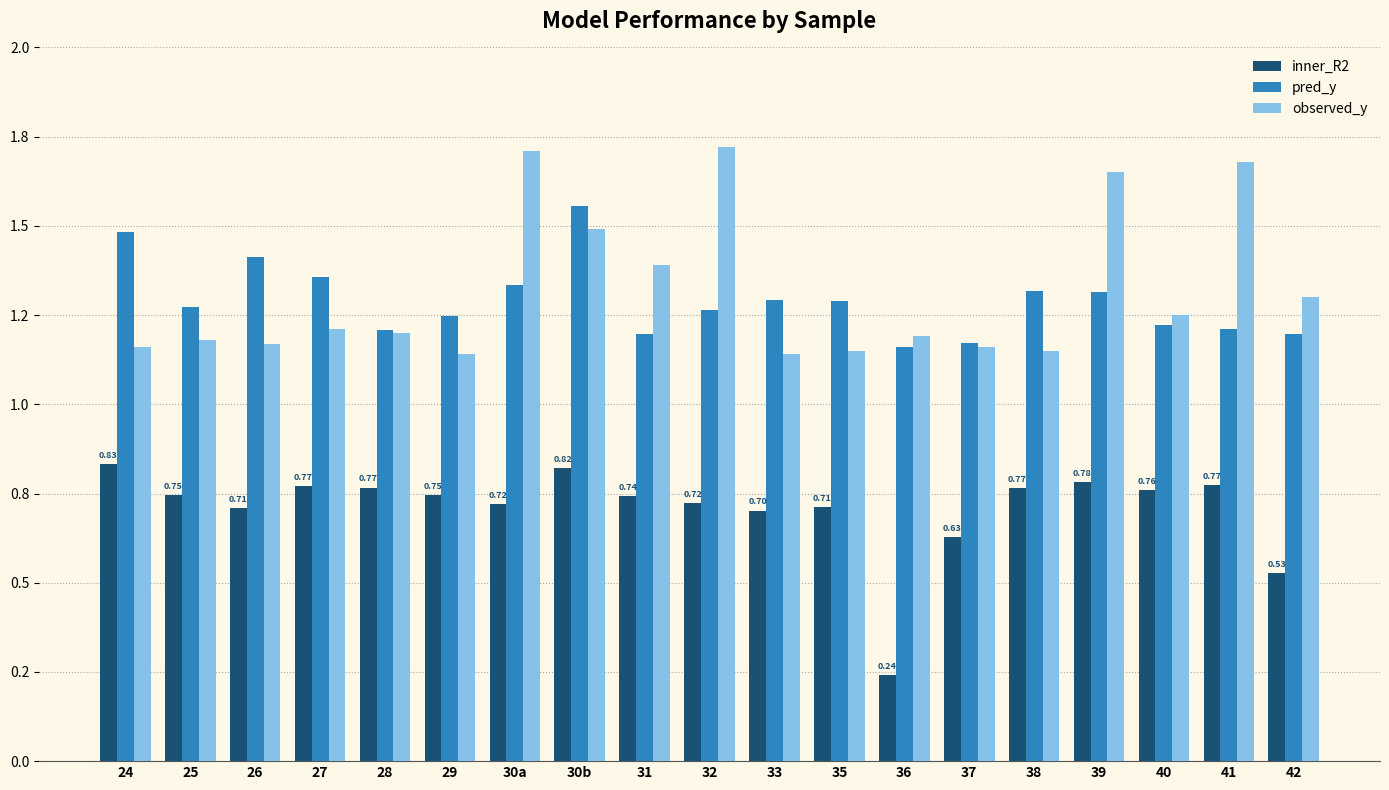

What are all the series names shown in the legend?

inner_R2, pred_y, observed_y